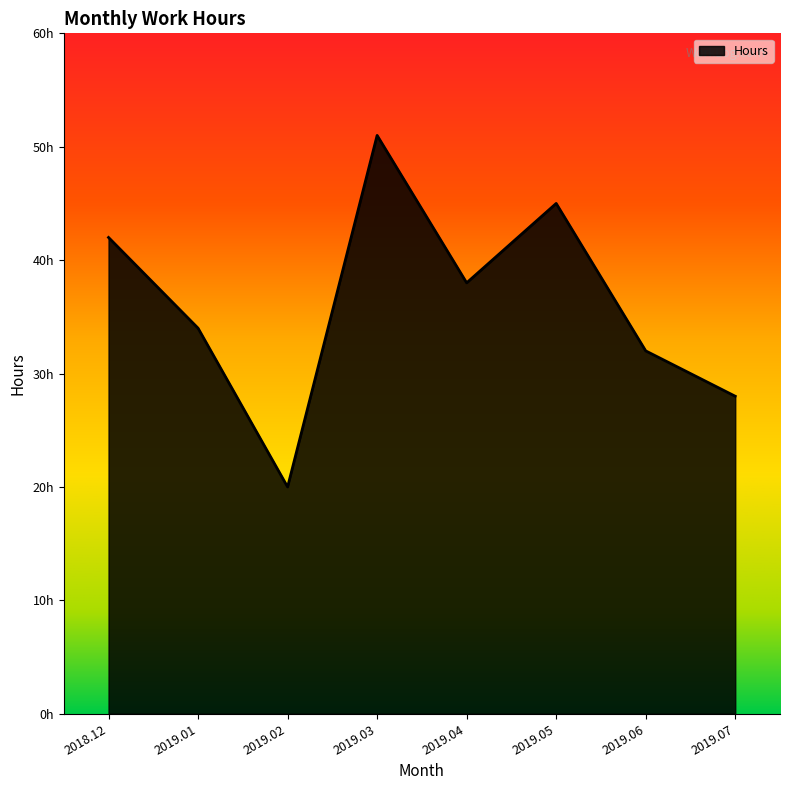

Does the chart have visible grid lines?

No